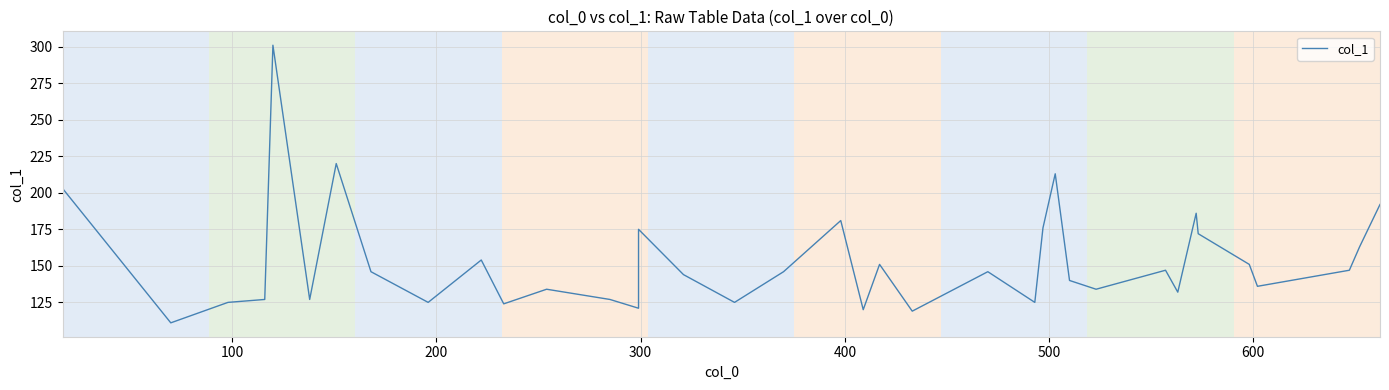

How many lines are shown in the chart?

1